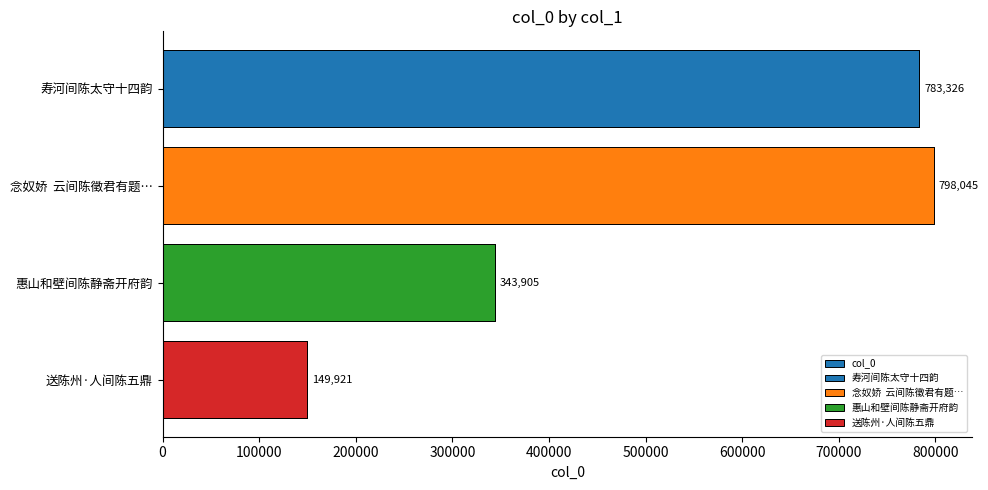

What is the smallest value displayed?

149921